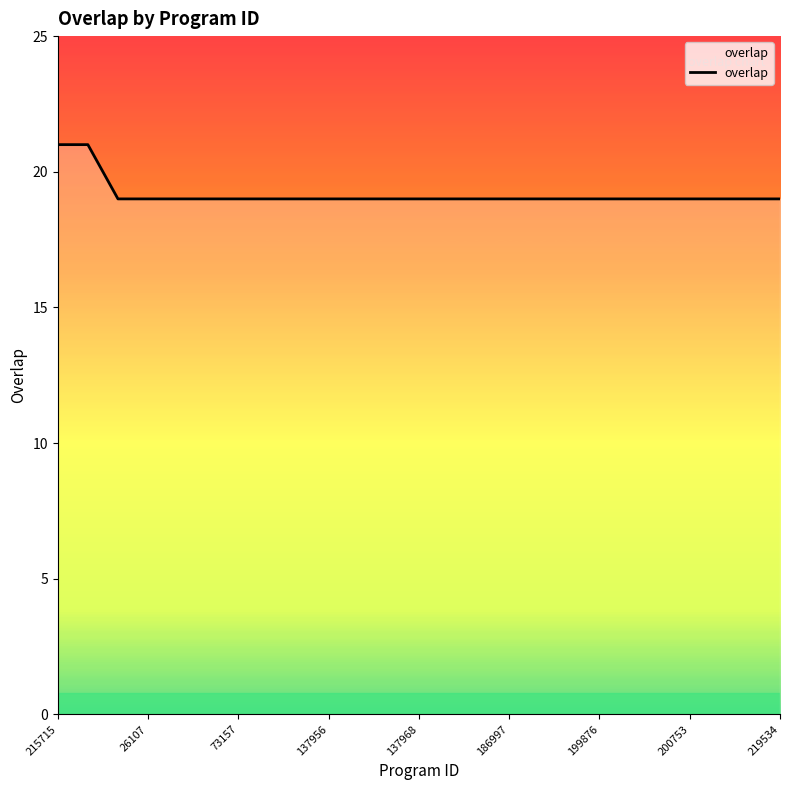

What is the smallest value displayed?

19